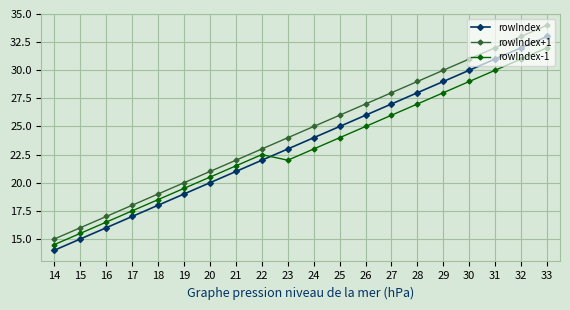

True or false: rowIndex+1 has a value of 5.3 at 17.

False